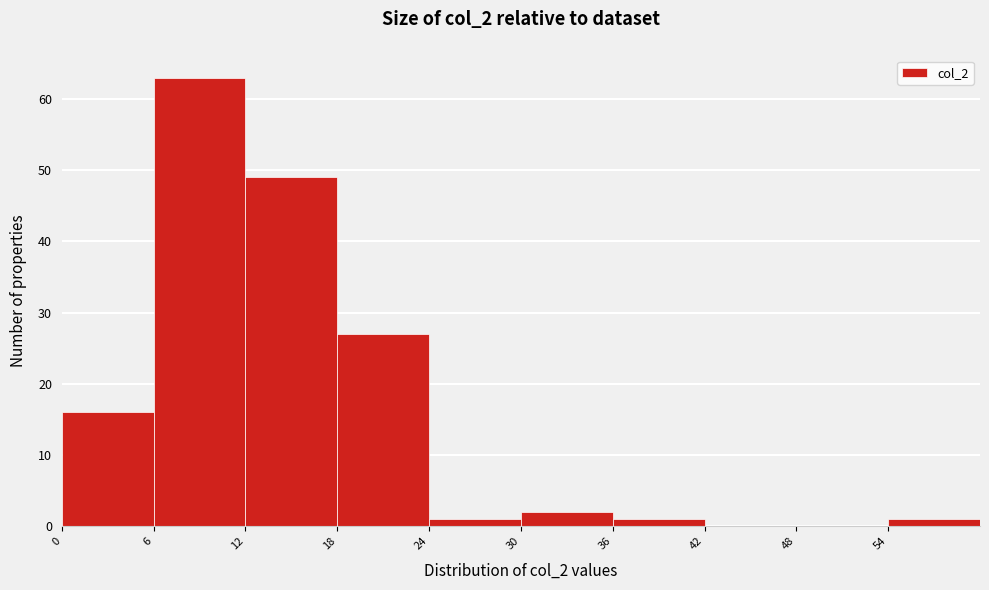

Reading left to right, transcribe this chart: for each bar, give the range it covers on the x-axis and its height. The values are not printed on the chart, so give them approximately, as read against the axis.

0 to 6: 16
6 to 12: 63
12 to 18: 49
18 to 24: 27
24 to 30: 1
30 to 36: 2
36 to 42: 1
42 to 48: 0
48 to 54: 0
54 to 60: 1